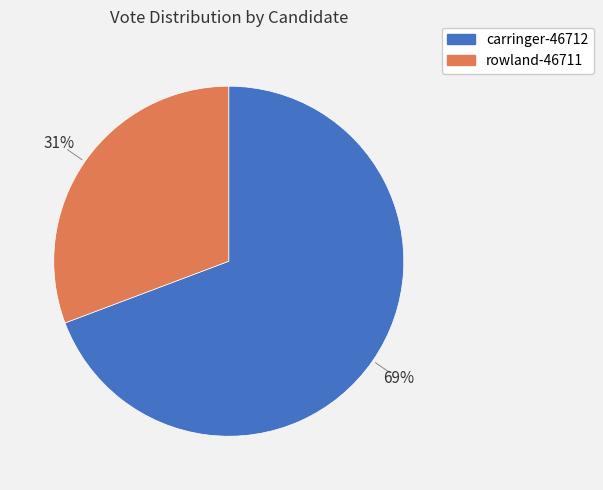

Combined, do rowland-46711 and carringer-46712 account for over 50%?

Yes